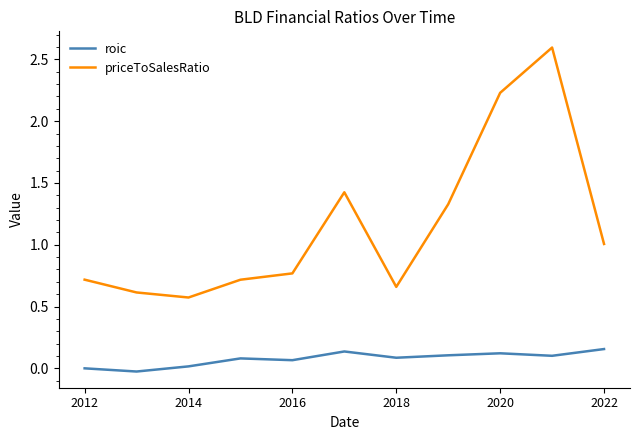

List the series in order of their overall mean, highest first.

priceToSalesRatio, roic